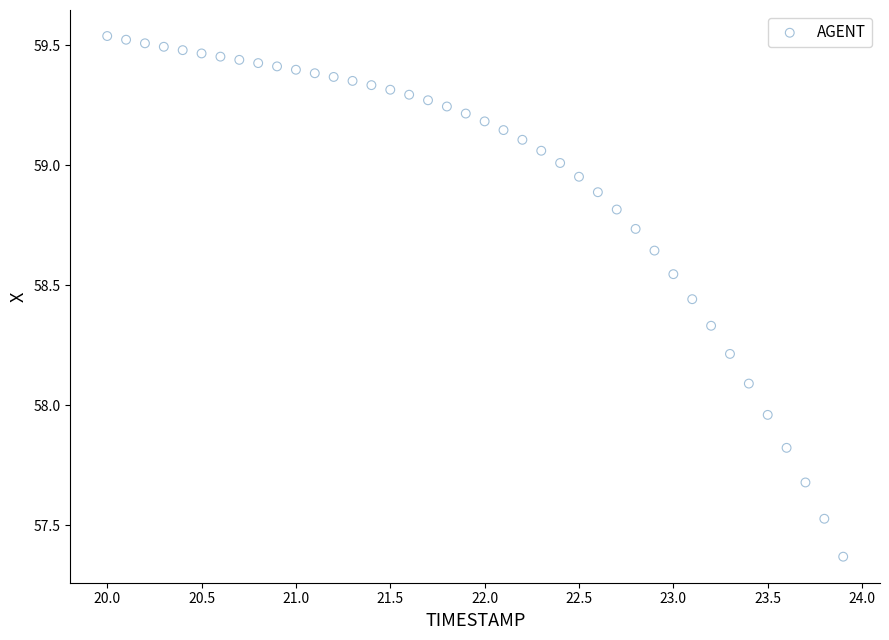

What is the range of Y values (max minus min)?

2.2